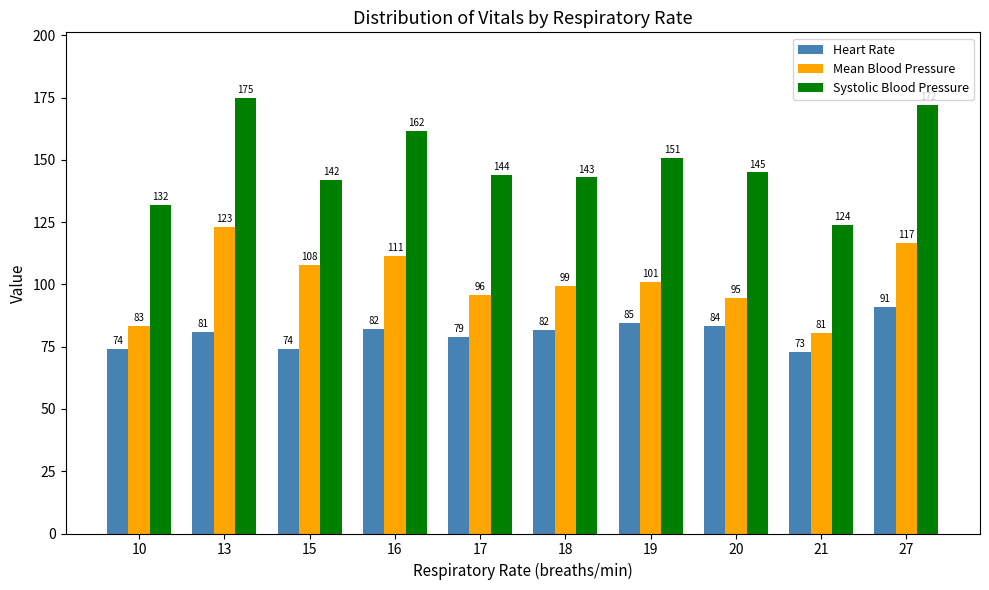

How many data points does each series have?

10